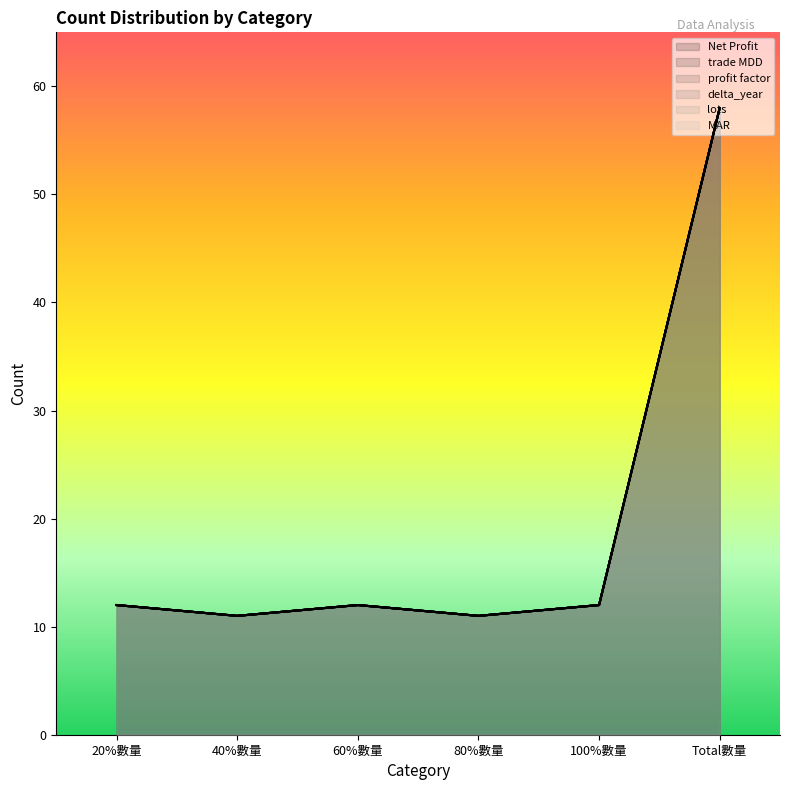

Which has a higher value, 80%數量 or 40%數量?

80%數量